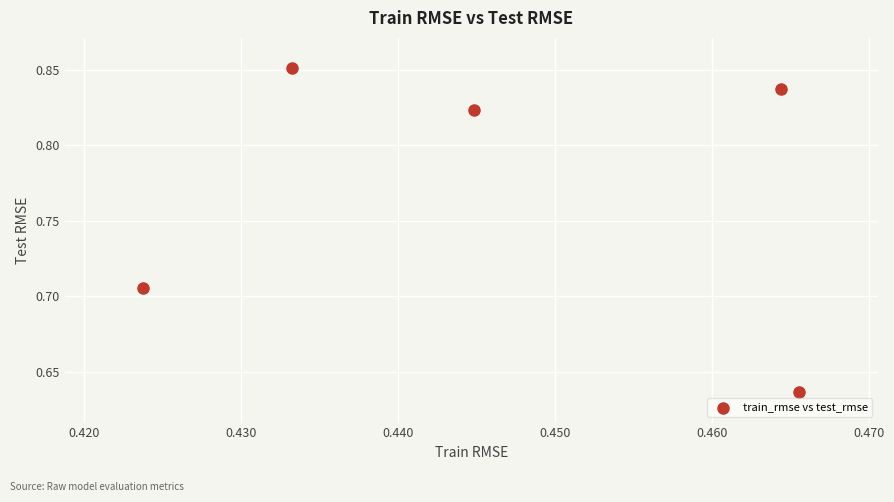

What is the average X value?

0.4